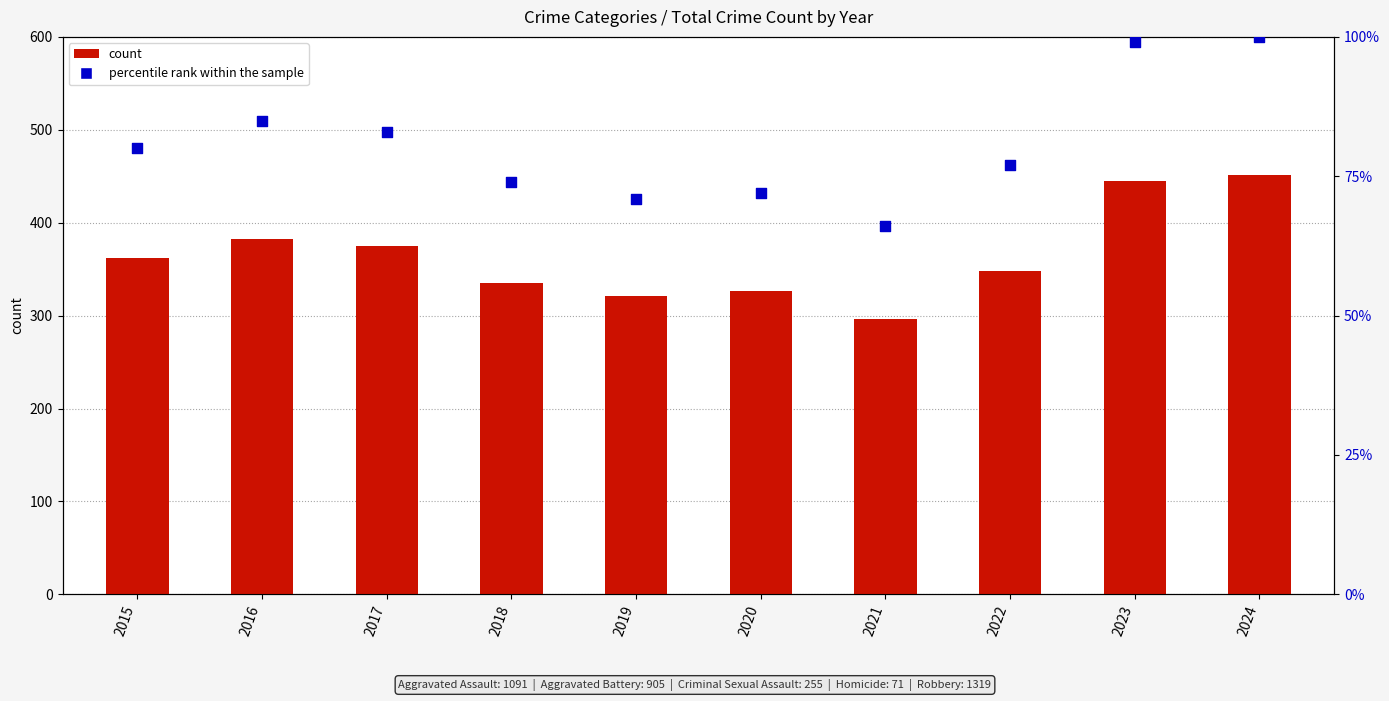

Which series reaches the minimum Y coordinate?

percentile rank within the sample